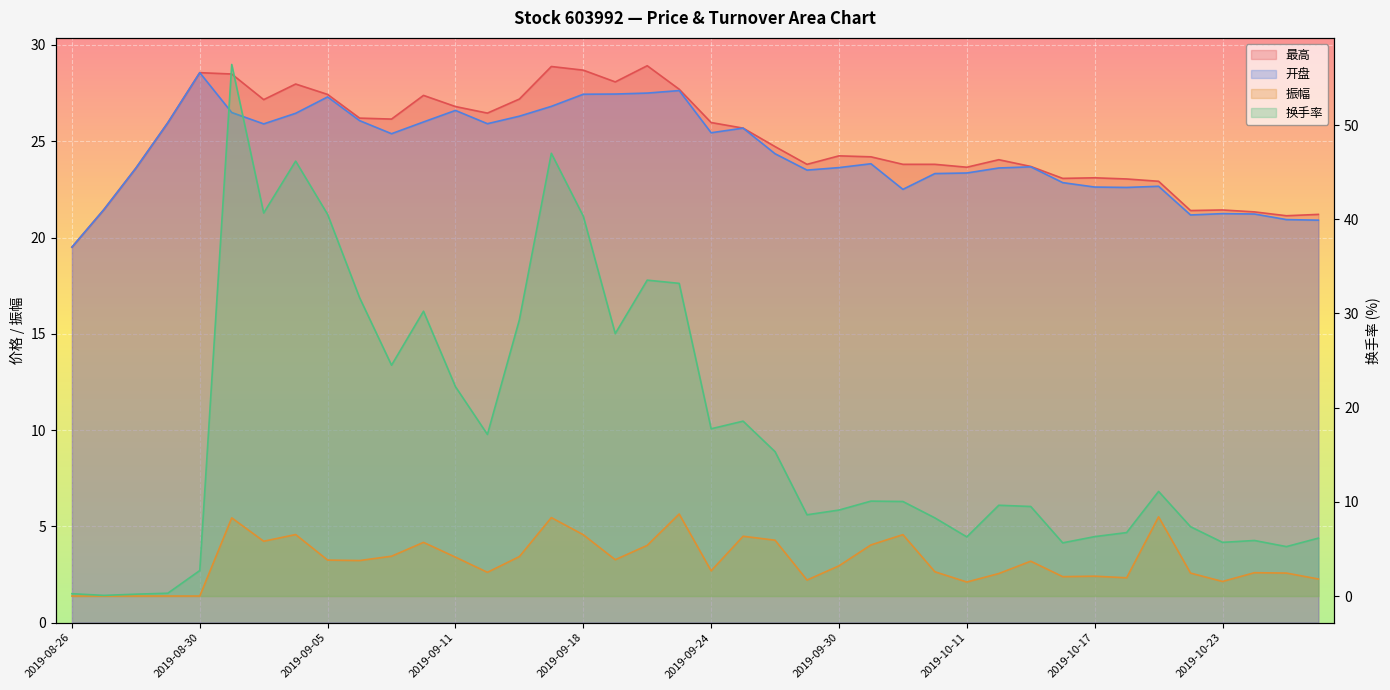

Rank the categories by 换手率 value from highest to lowest.

2019-09-02, 2019-09-17, 2019-09-04, 2019-09-03, 2019-09-05, 2019-09-18, 2019-09-20, 2019-09-23, 2019-09-06, 2019-09-10, 2019-09-16, 2019-09-19, 2019-09-09, 2019-09-11, 2019-09-25, 2019-09-24, 2019-09-12, 2019-09-26, 2019-10-21, 2019-10-08, 2019-10-09, 2019-10-14, 2019-10-15, 2019-09-30, 2019-09-27, 2019-10-10, 2019-10-22, 2019-10-18, 2019-10-17, 2019-10-11, 2019-10-28, 2019-10-24, 2019-10-23, 2019-10-16, 2019-10-25, 2019-08-30, 2019-08-29, 2019-08-26, 2019-08-28, 2019-08-27